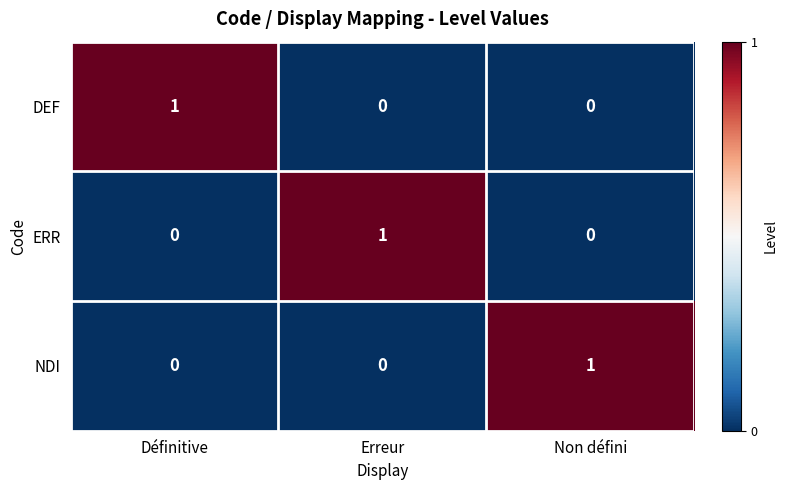

How many NDI values are between 0 and 1?

3